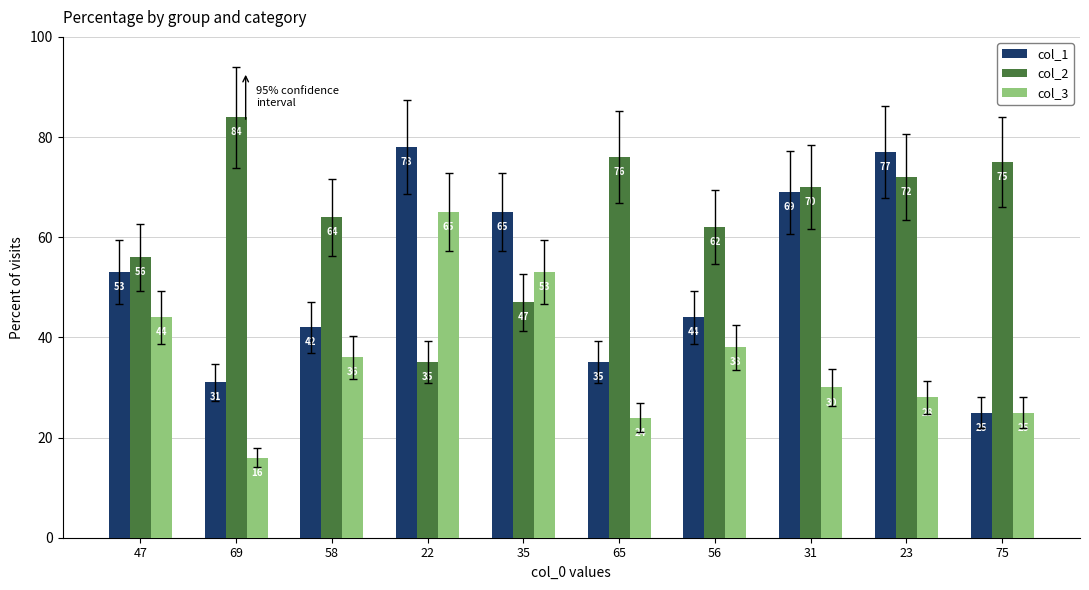

How many data points does each series have?

10